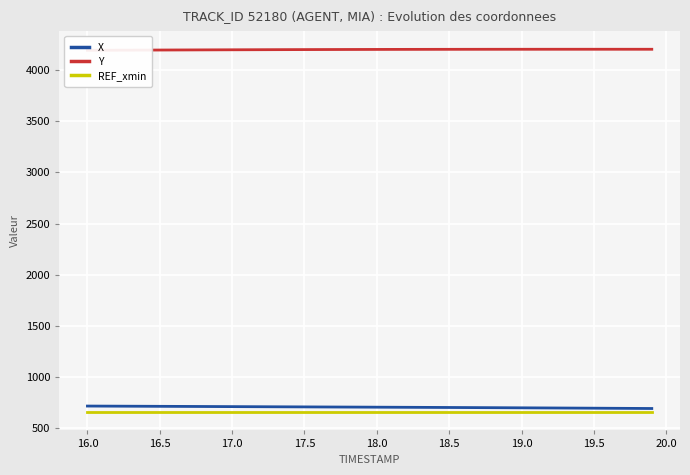

How many lines are shown in the chart?

3